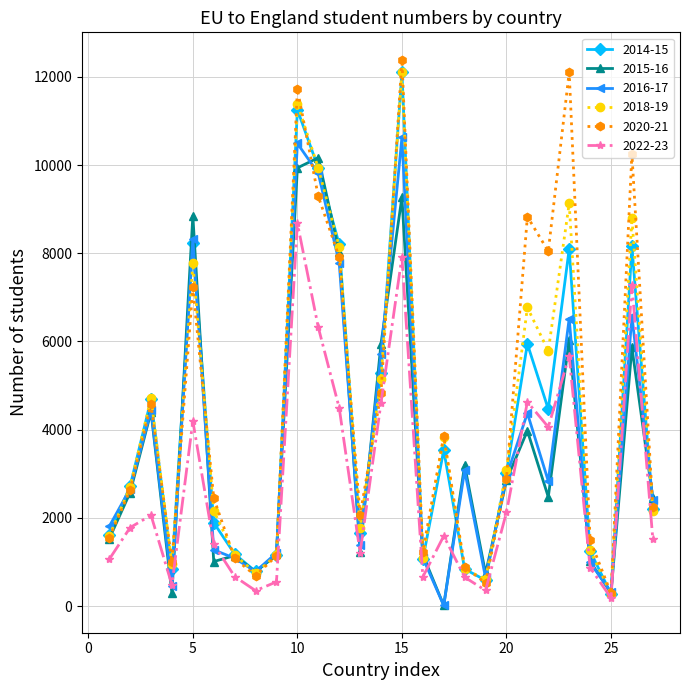

What is the sum of all 2022-23 values?

75395